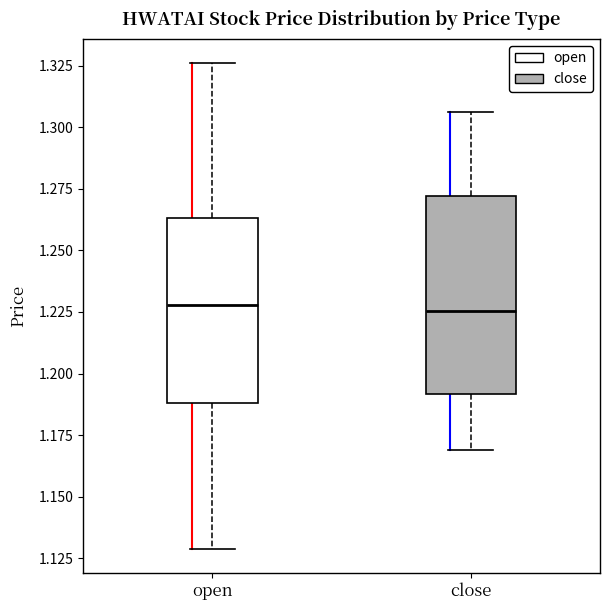

Where does the upper whisker of the box for close end on the y-axis? The values are not printed on the chart, so give them approximately, as read against the axis.

1.305